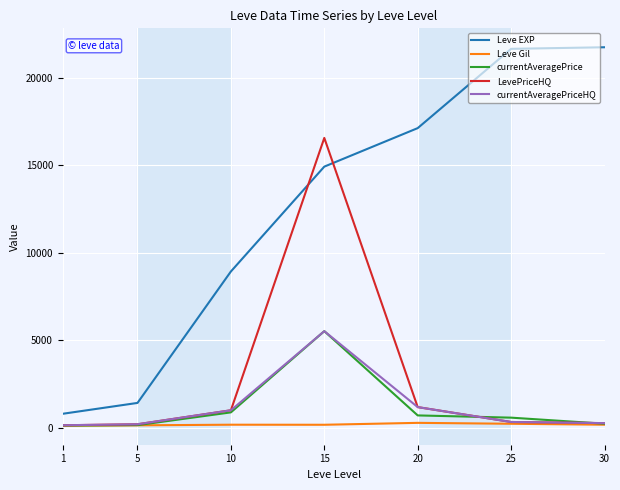

What is the difference between the LevePriceHQ values at 30 and 25?

64.5